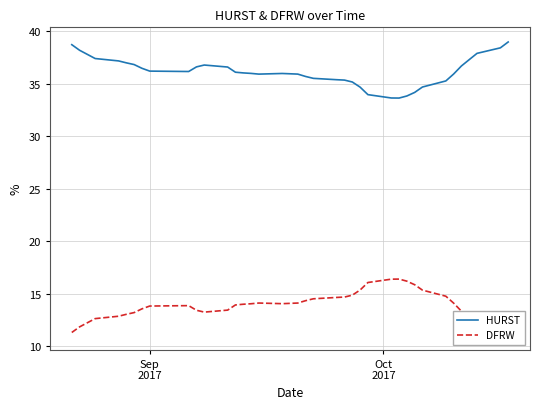

What is the lowest value of the HURST series?

33.6